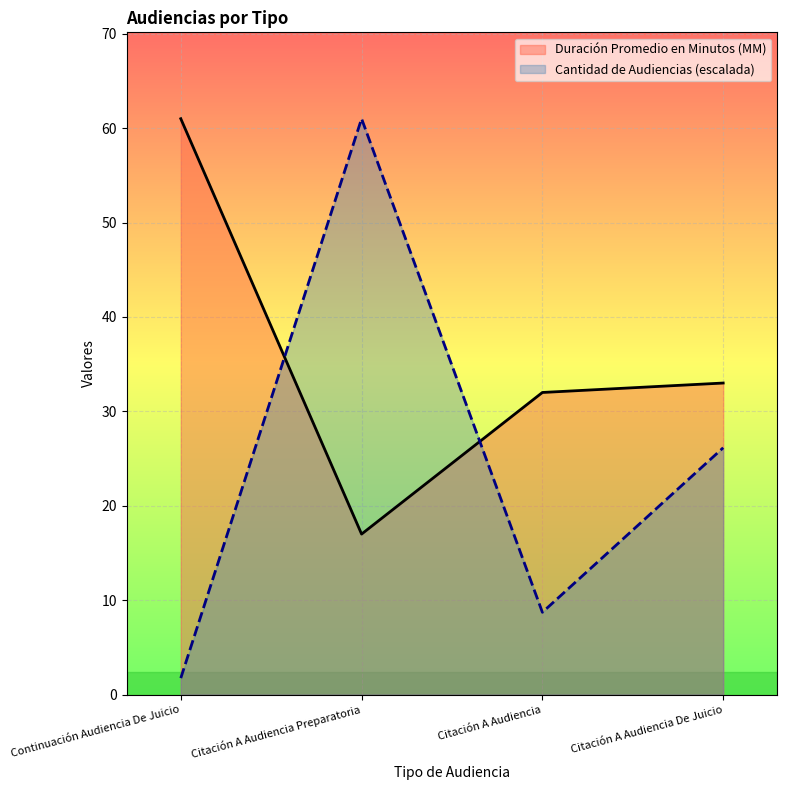

Reading left to right, transcribe all the data shown in this chart.

Duración Promedio en Minutos (MM): Continuación Audiencia De Juicio=61.0	Citación A Audiencia Preparatoria=17.0	Citación A Audiencia=32.0	Citación A Audiencia De Juicio=33.0
Cantidad de Audiencias: Continuación Audiencia De Juicio=1.7	Citación A Audiencia Preparatoria=61.0	Citación A Audiencia=8.7	Citación A Audiencia De Juicio=26.1